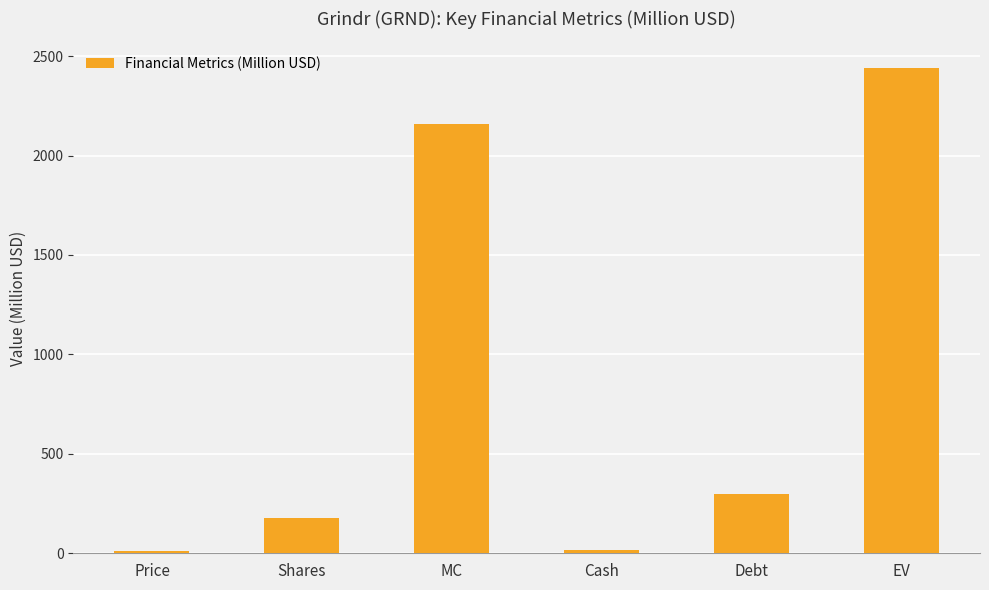

What is the difference between the second highest and minimum values?

2145.4